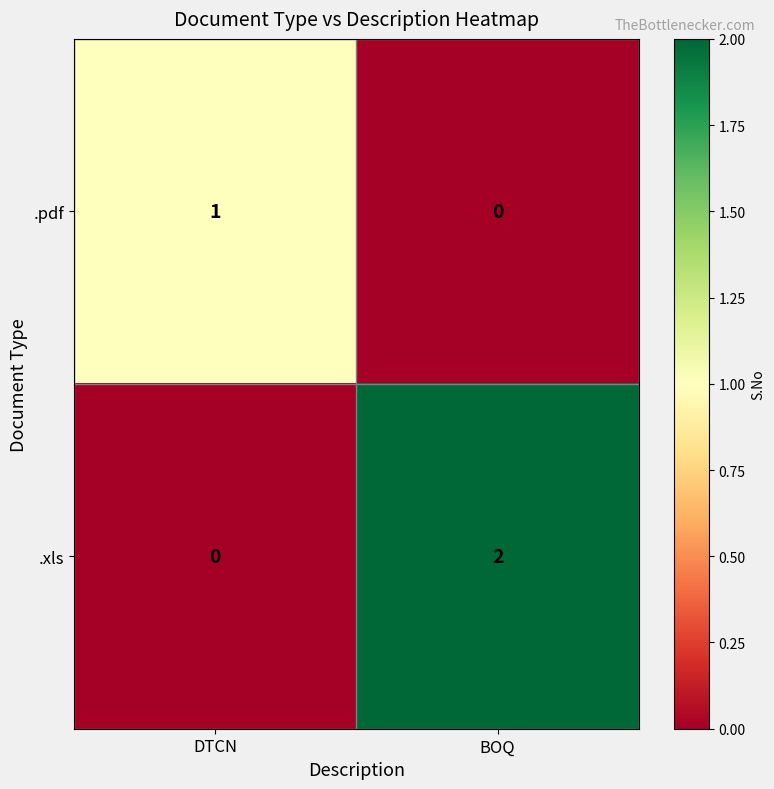

True or false: .pdf has a value of 1 at DTCN.

True